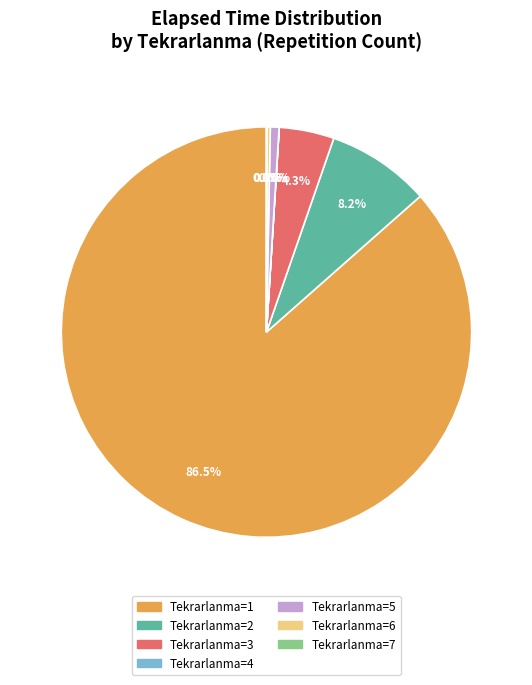

Does any single category account for the majority?

Yes